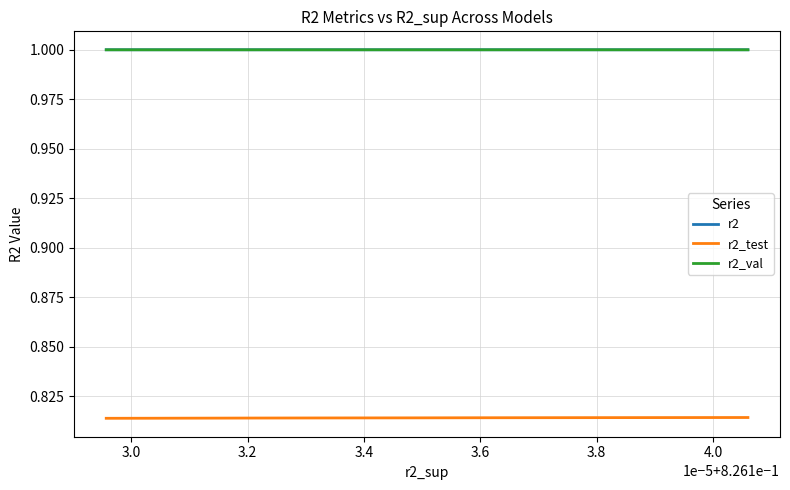

True or false: r2 and r2_test intersect in this chart.

False